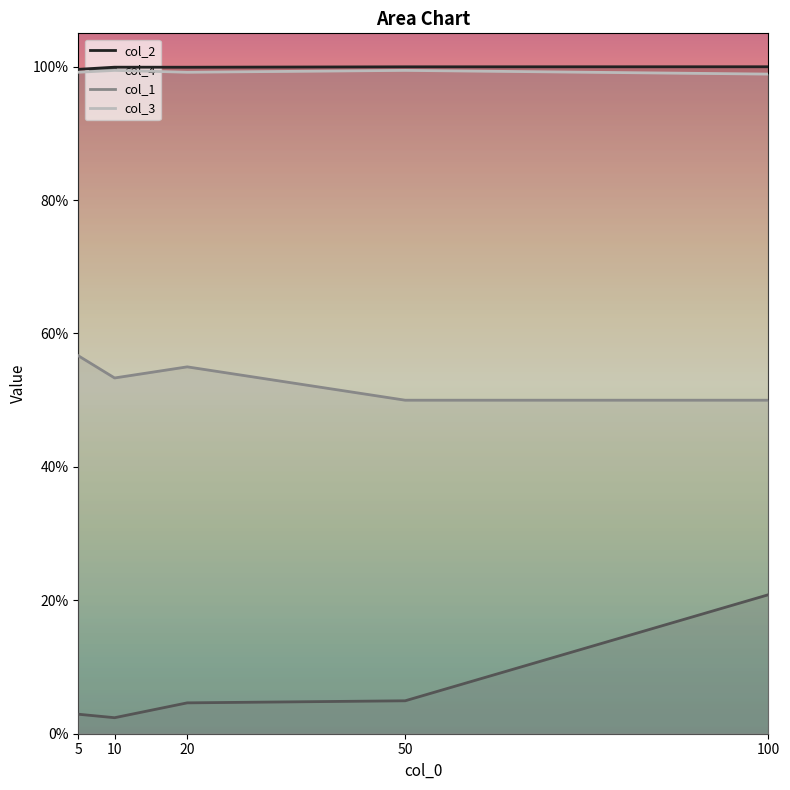

Which category has the lowest value in the col_4 series?

10